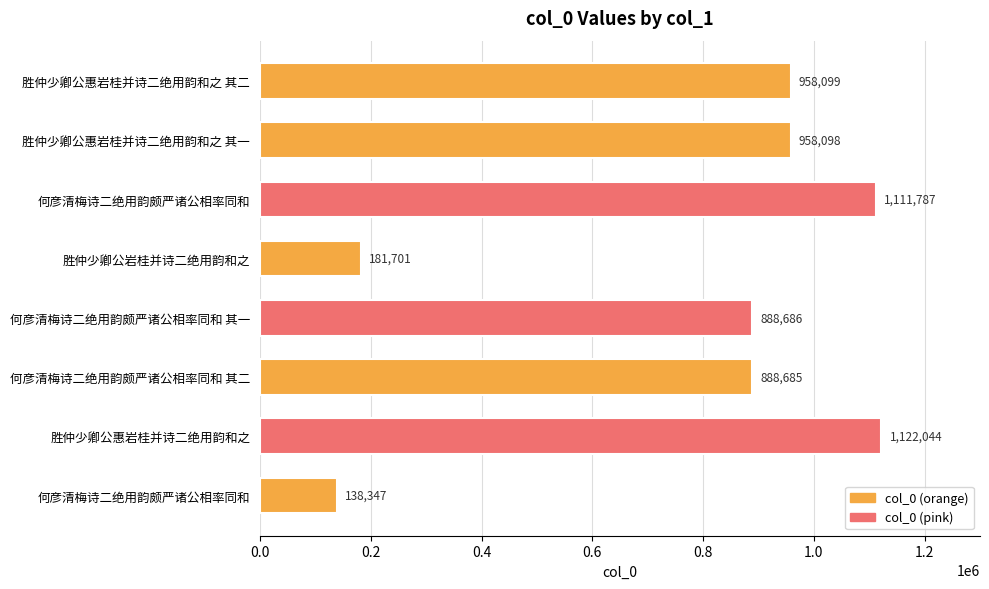

Does the chart contain any negative values?

No